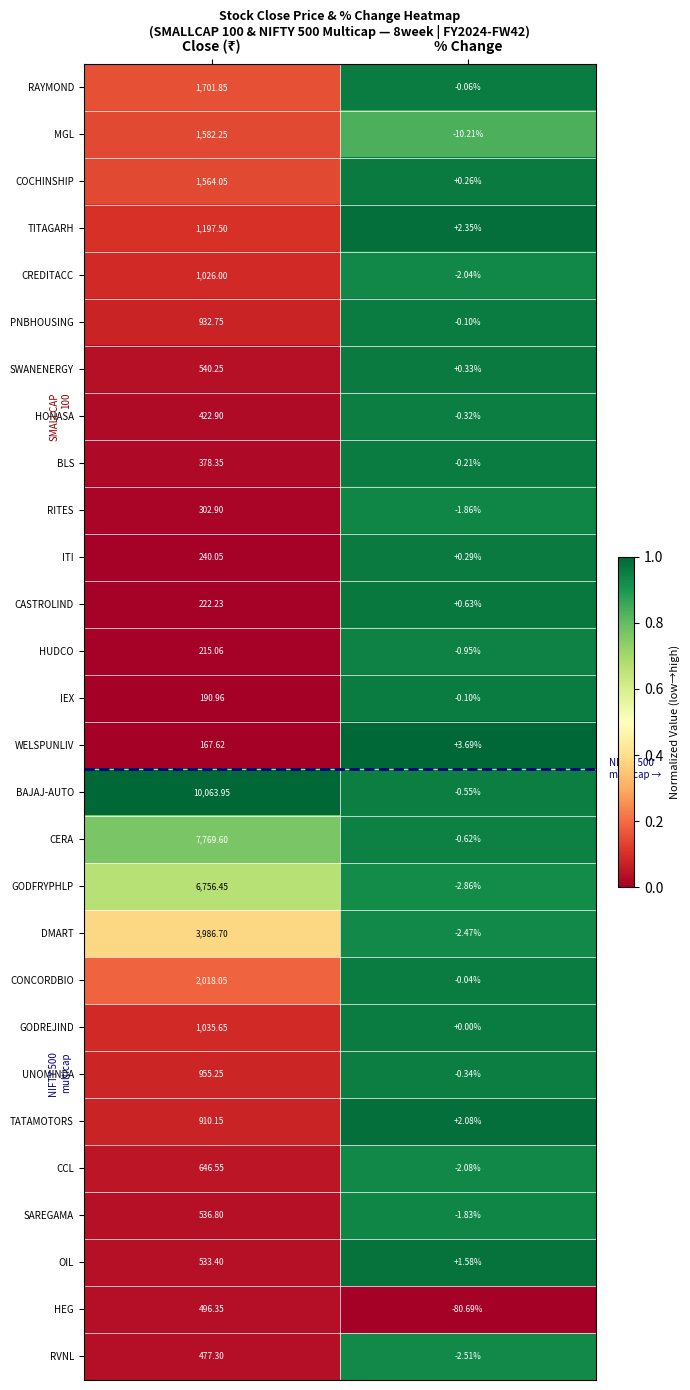

Which category has the lowest value in the RITES series?

% Change